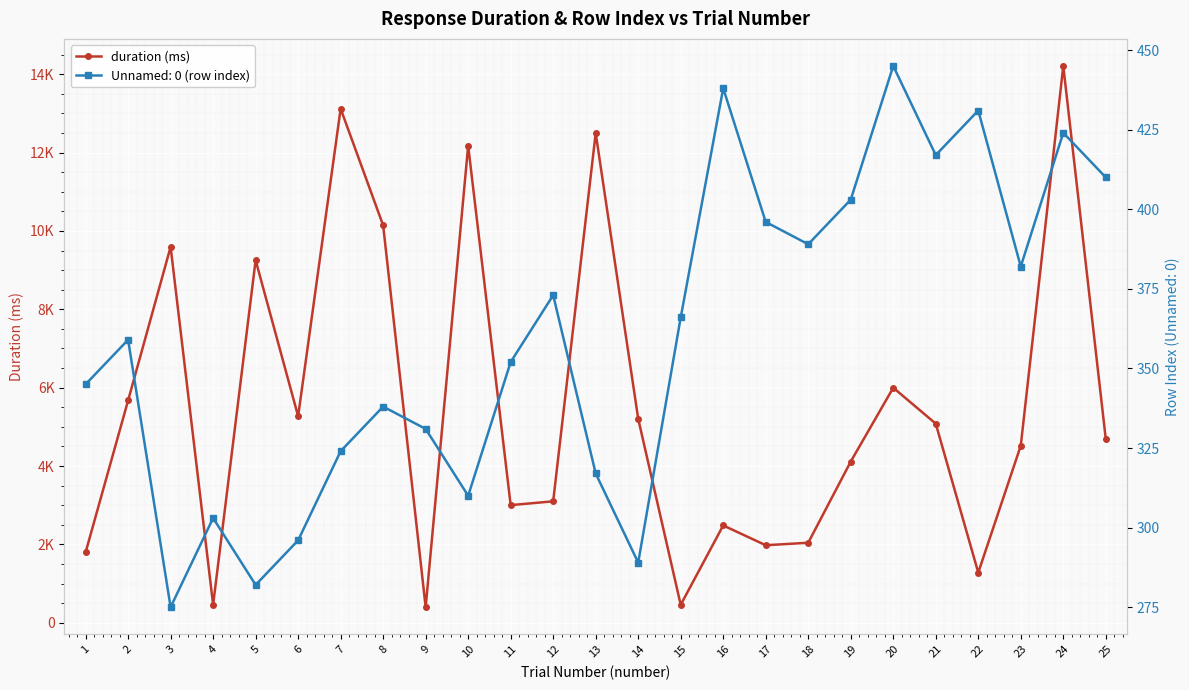

How many data points are less than 4689?

12